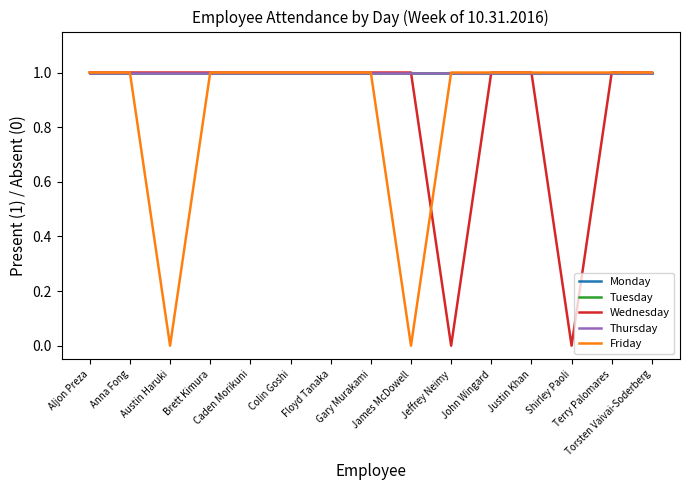

Does the chart display data point markers on the line(s)?

No